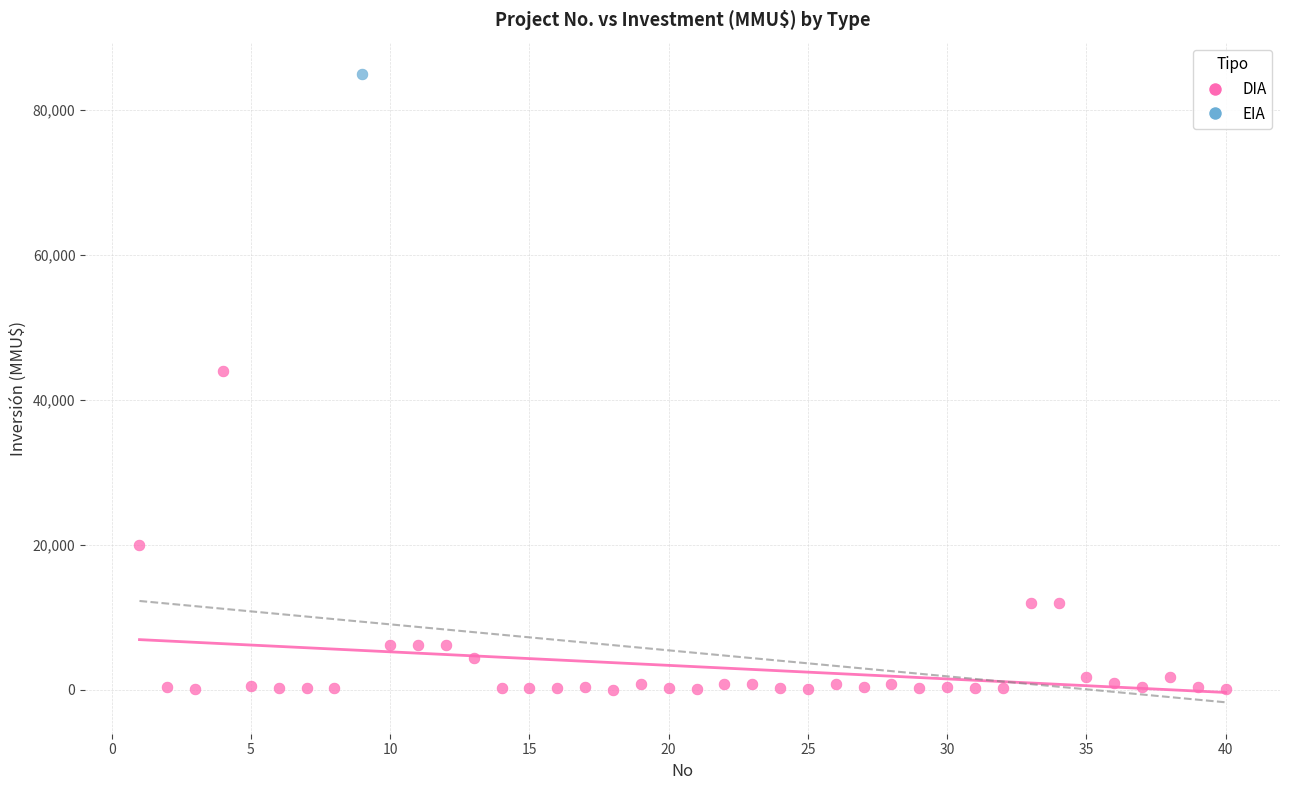

What are all the series names shown in the legend?

DIA, EIA